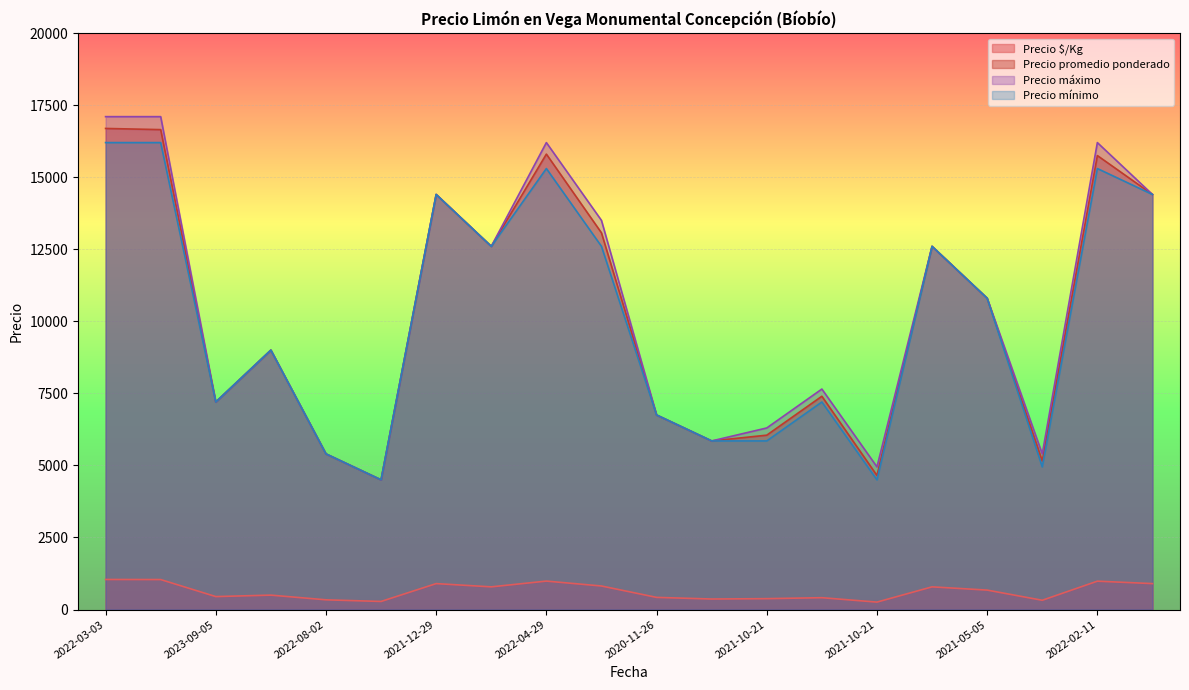

In Precio mínimo, how many points are lower than both neighbors (excluding endpoints)?

5